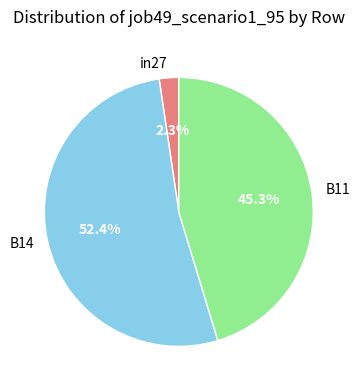

To the nearest percent, what is the average slice percentage?

33%